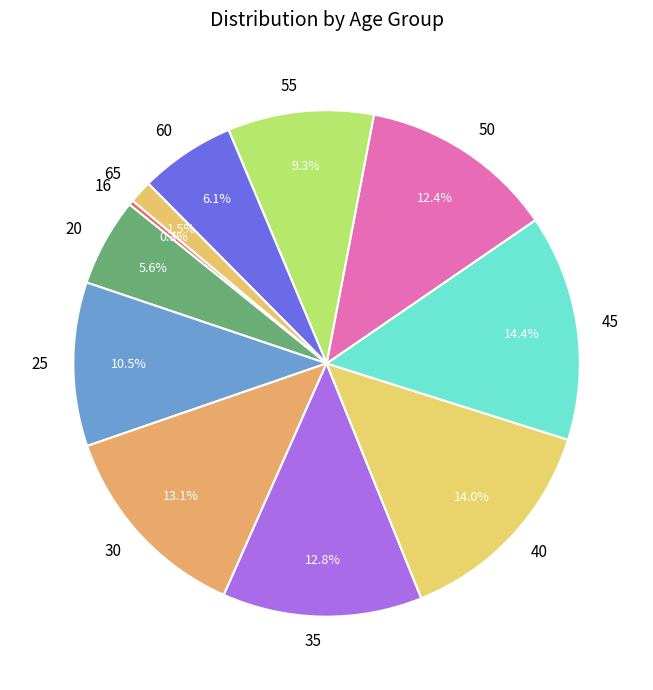

To the nearest percent, what portion does 50 represent?

12%